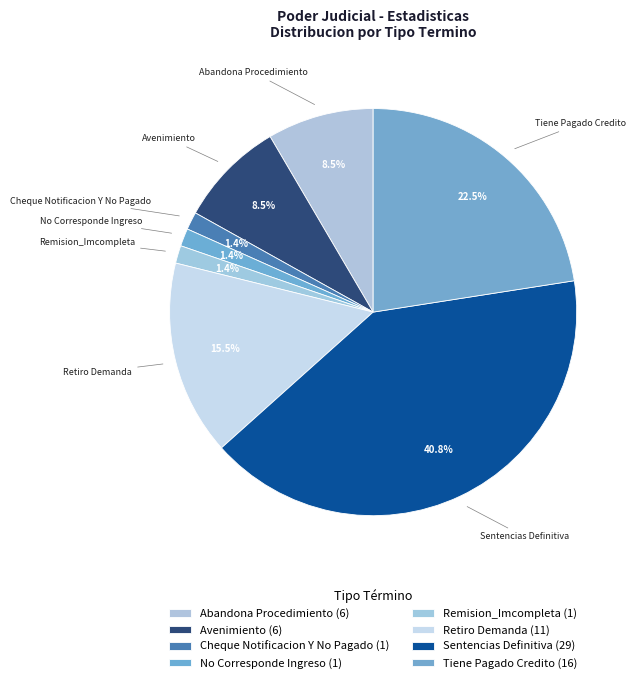

What is the ratio of the value at Abandona Procedimiento to the value at Retiro Demanda?

0.5